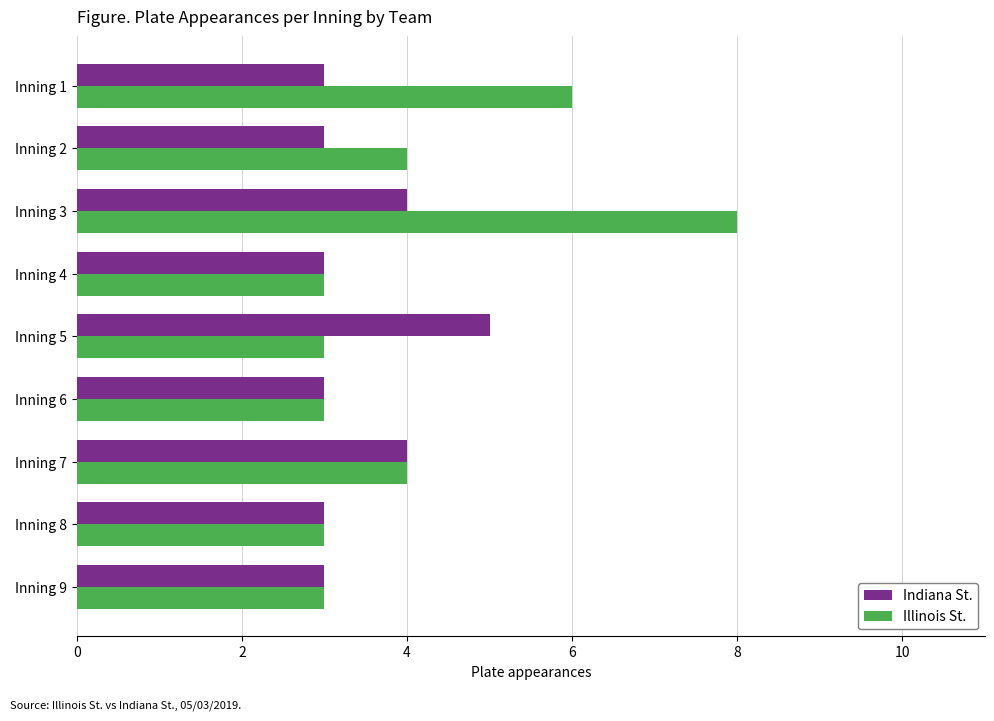

At which category is the sum across all series the highest?

Inning 3